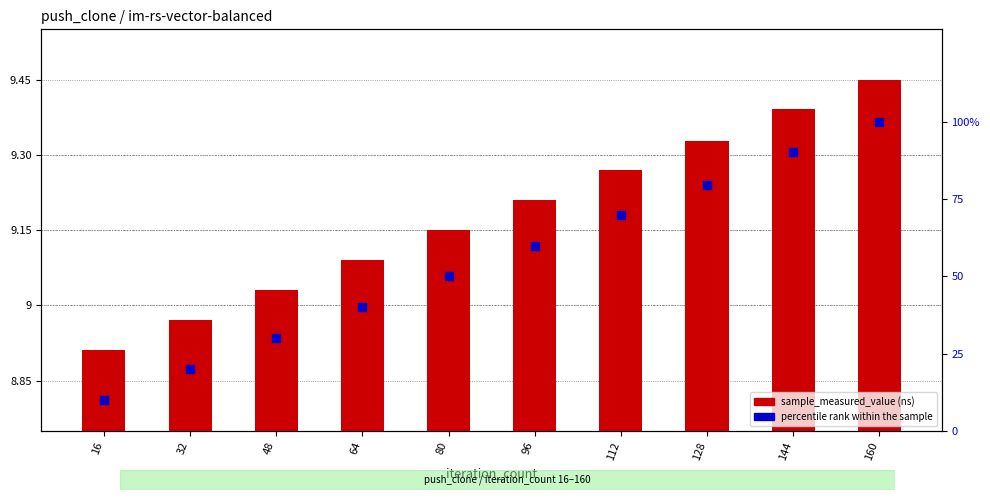

Which series has the largest total across all categories?

percentile rank within the sample